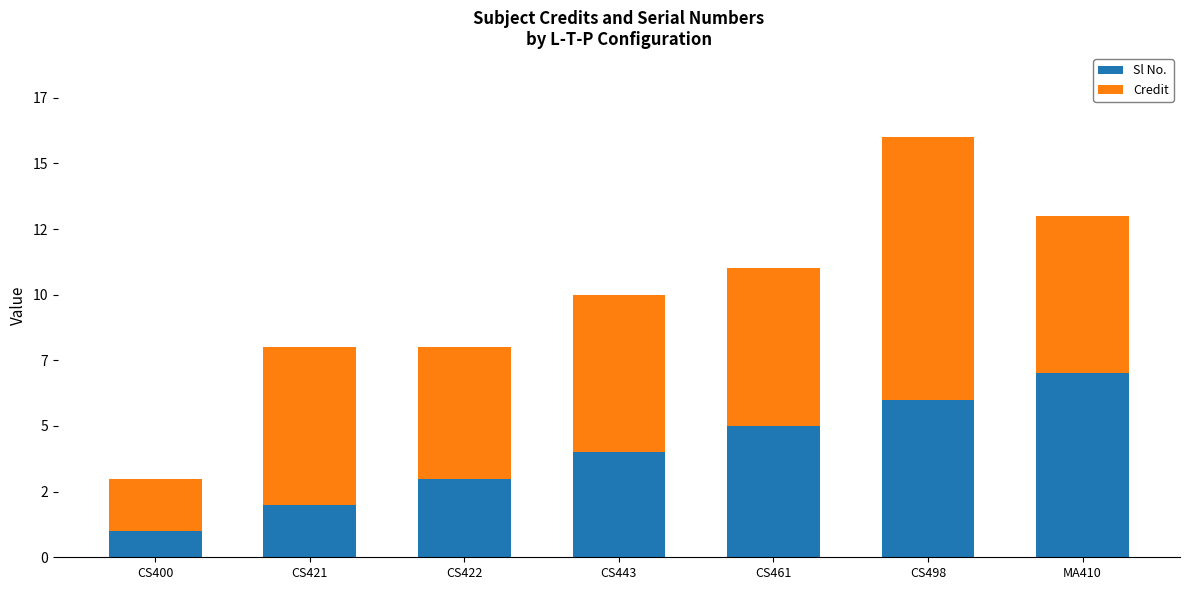

Does the chart contain stacked bars?

Yes